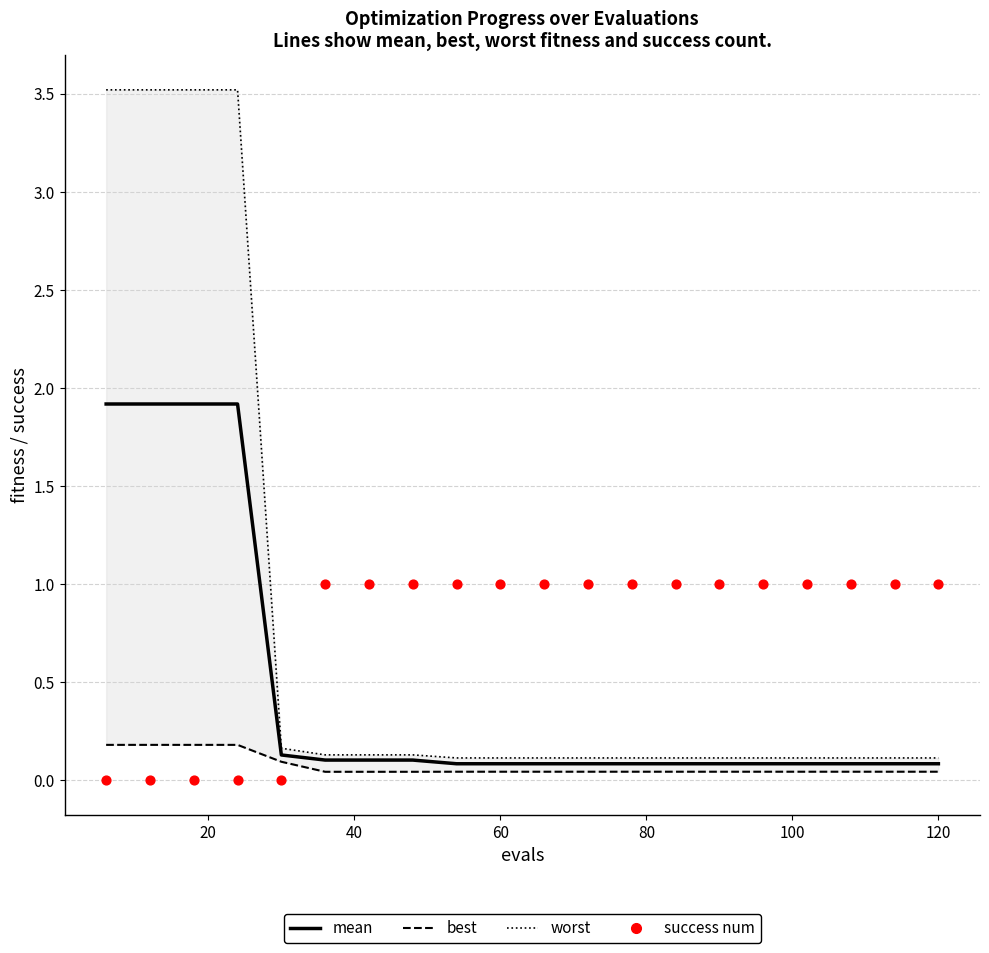

What are all the series names shown in the legend?

worst, best, mean, success num